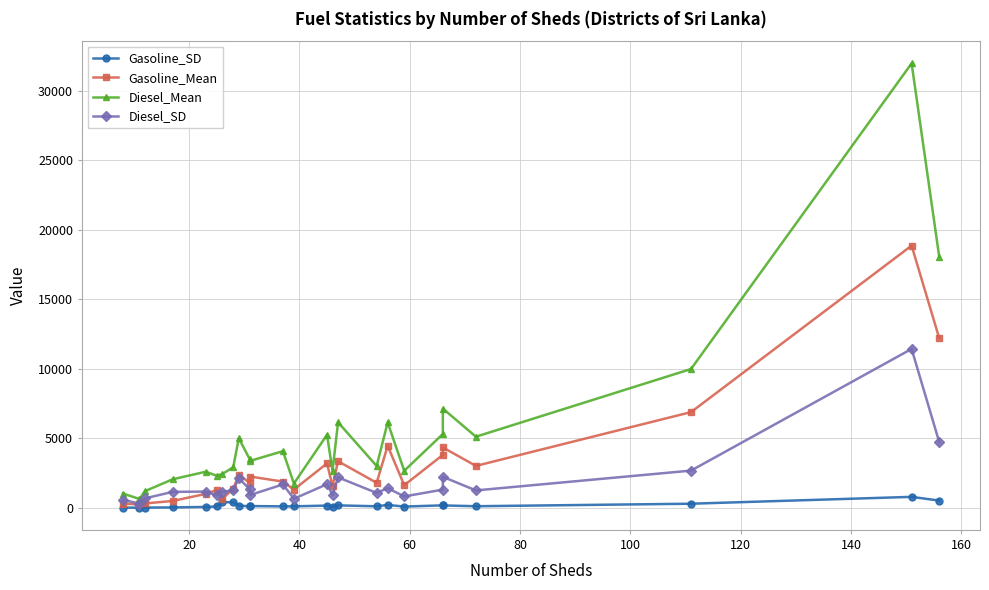

How many distinct data groups are displayed?

4